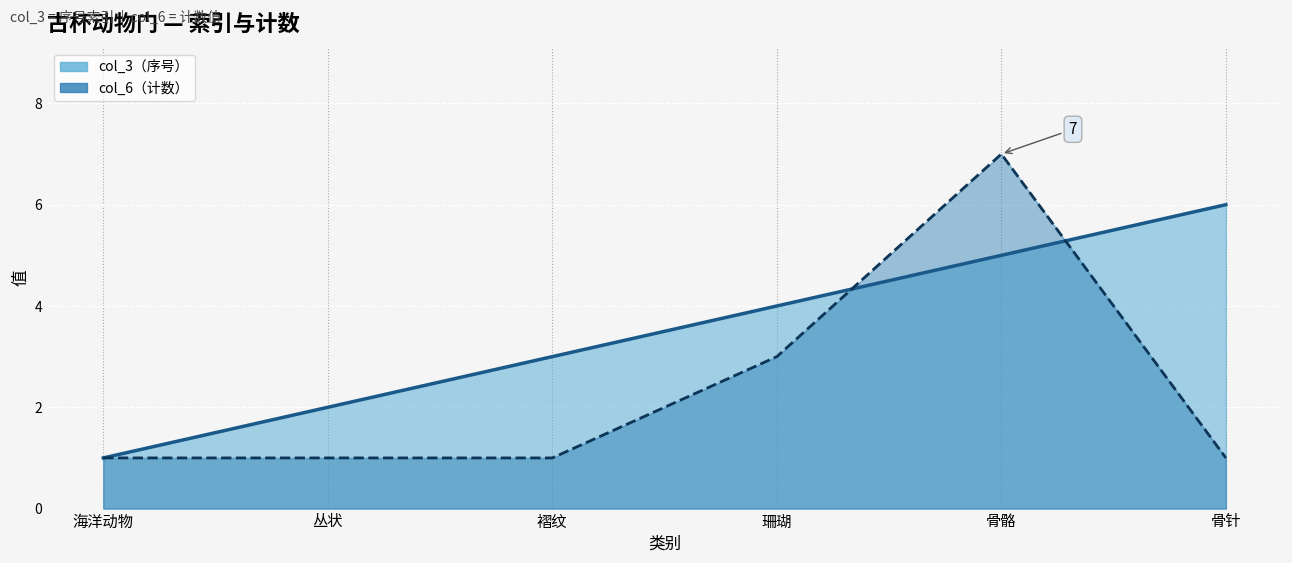

What is the total value across all series at 褶纹?

4